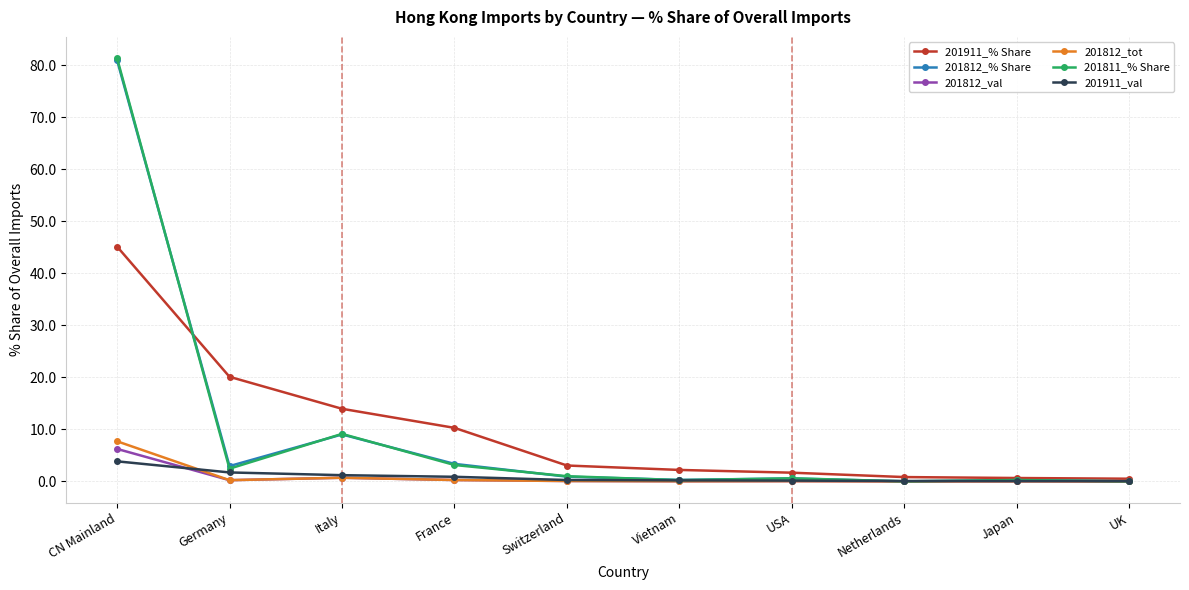

True or false: 201812_% Share has a value of 3.4 at France.

True